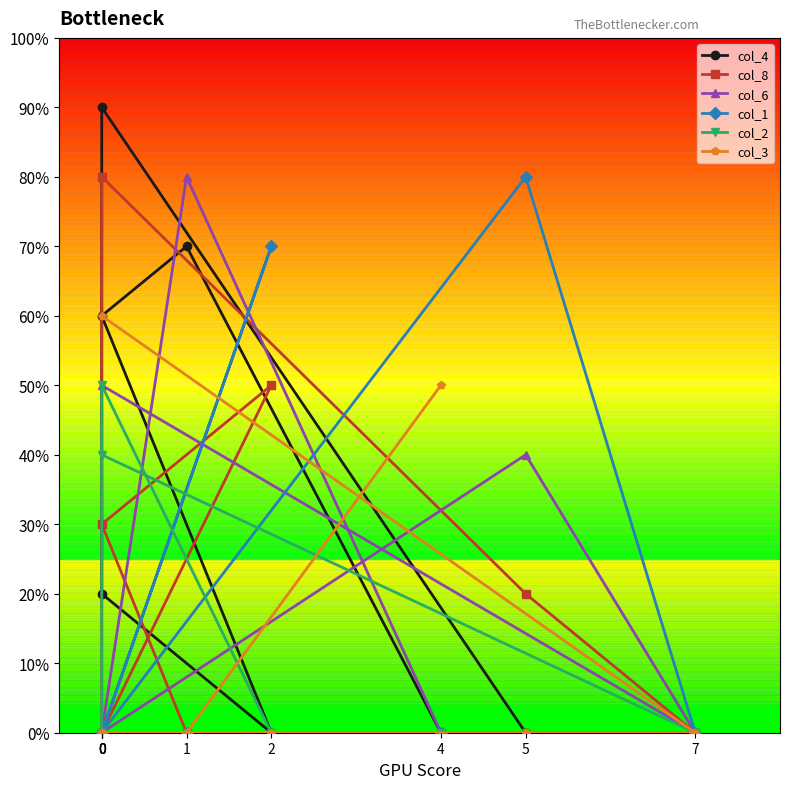

How many lines are shown in the chart?

6